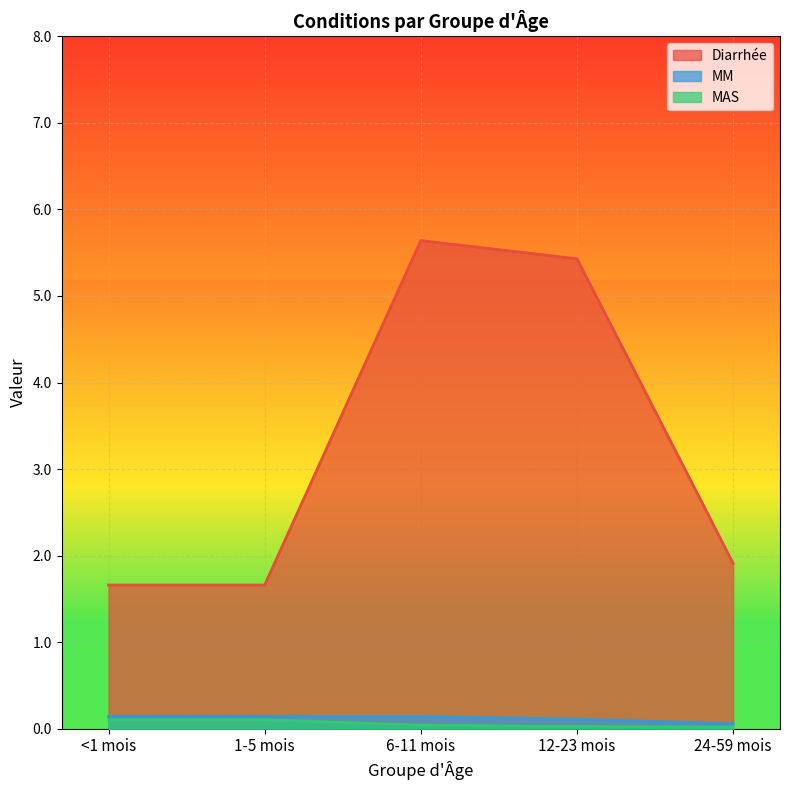

What is the highest value of the Diarrhée series?

5.6